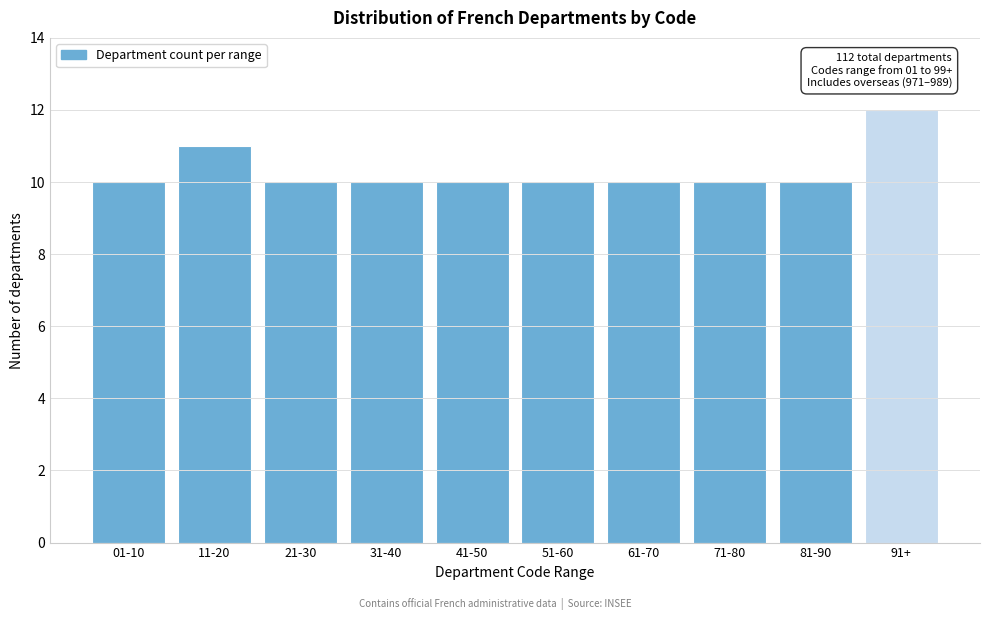

Reading left to right, list all the values displayed in this chart.

01-10=10	11-20=11	21-30=10	31-40=10	41-50=10	51-60=10	61-70=10	71-80=10	81-90=10	91+=12